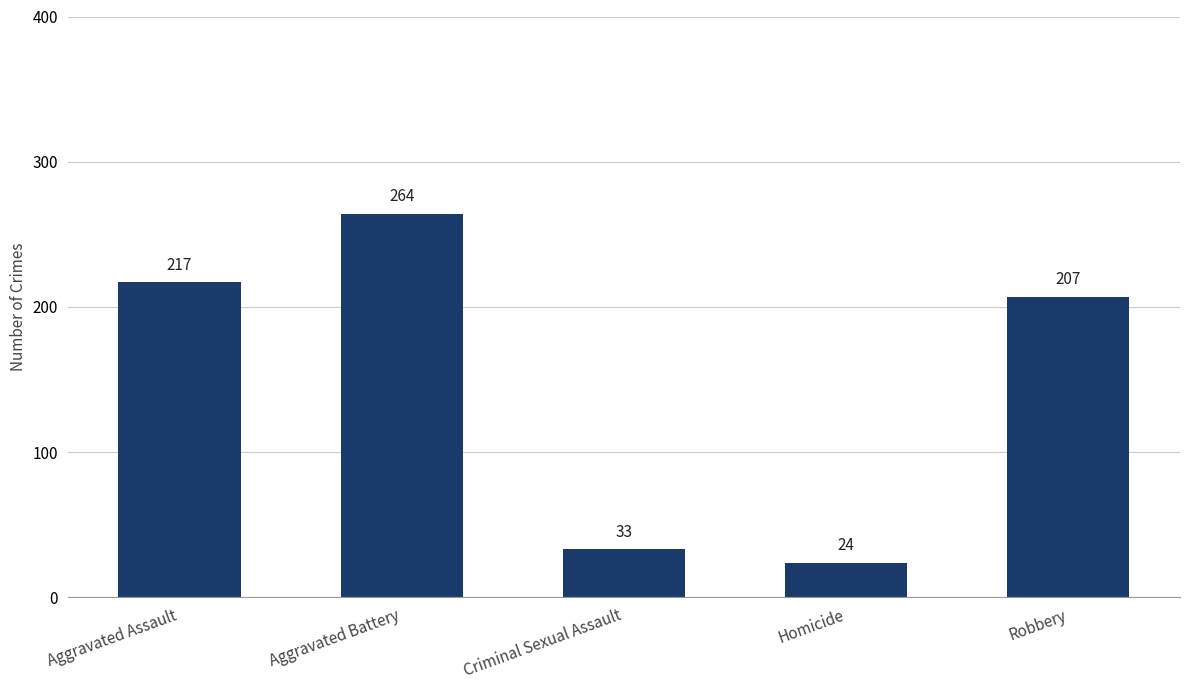

Count the number of data series in this chart.

1